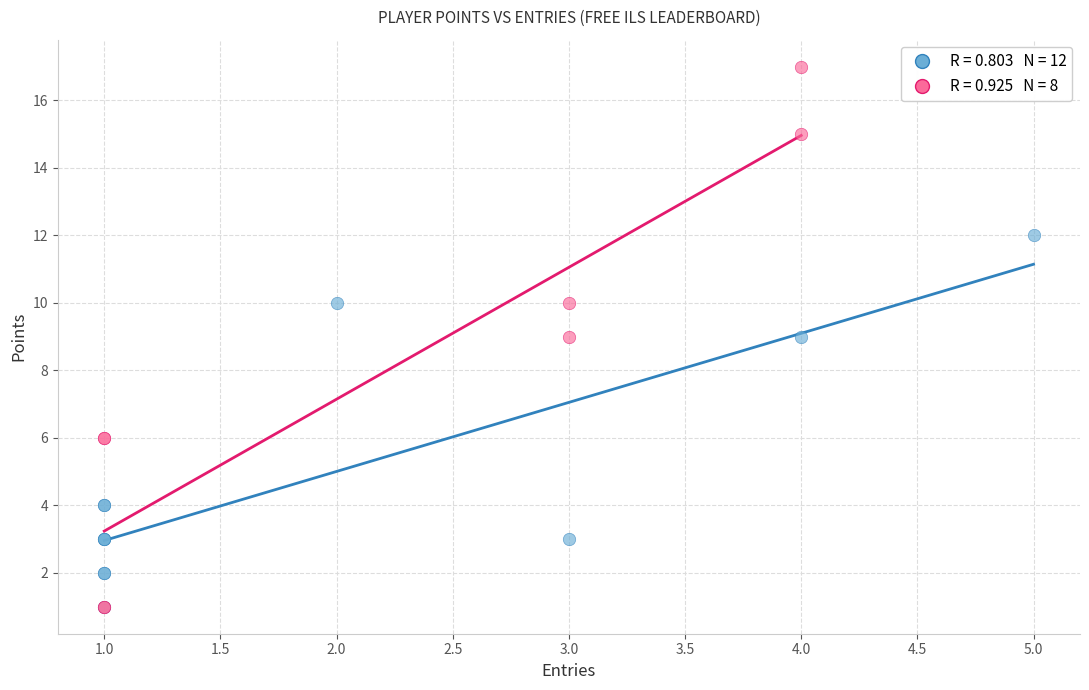

Which series contains the highest Y value?

Medal Players